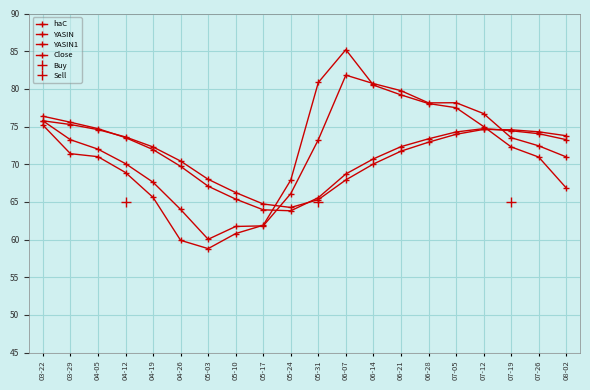

Which has a higher value, 04-12 or 07-05?

07-05